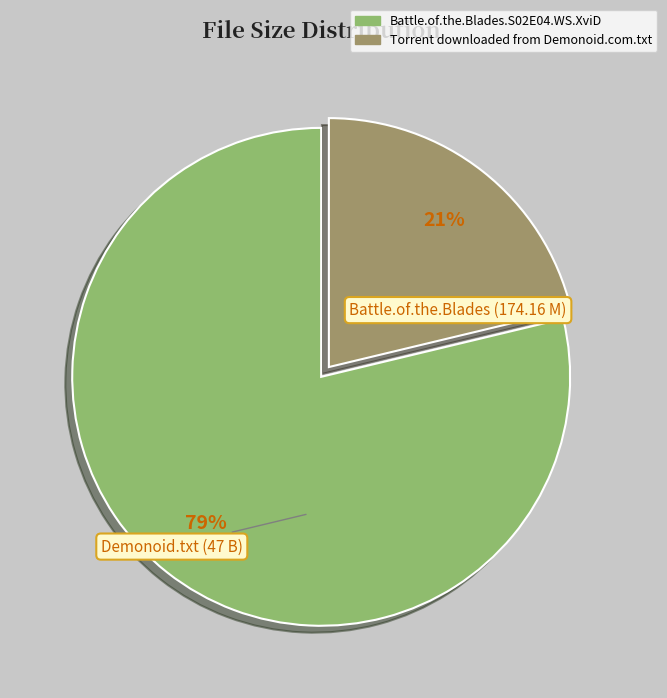

Is the sum of Torrent downloaded from Demonoid.com.txt and Battle.of.the.Blades.S02E04.WS.XviD greater than half?

Yes